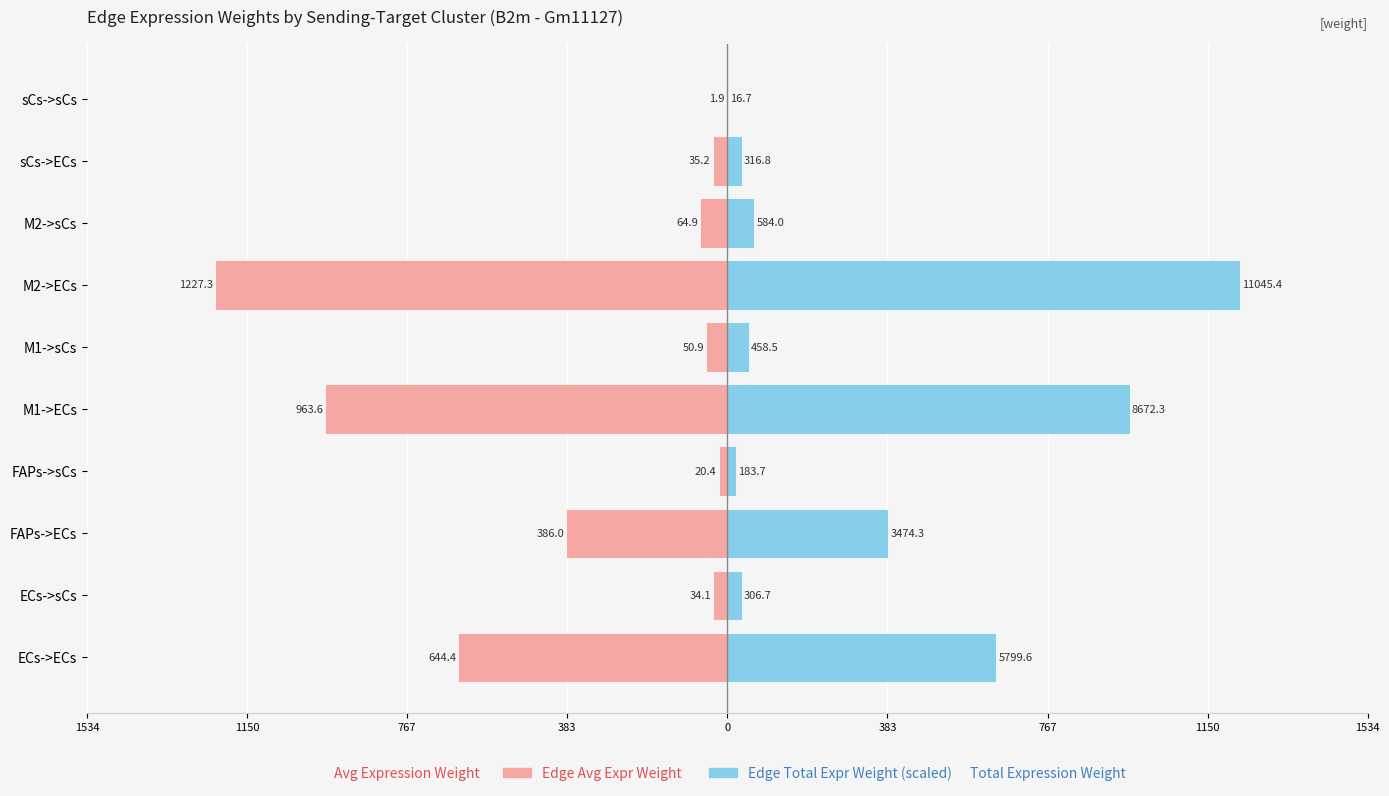

What is the sum of all Edge total expression weight (scaled) values?

3428.7